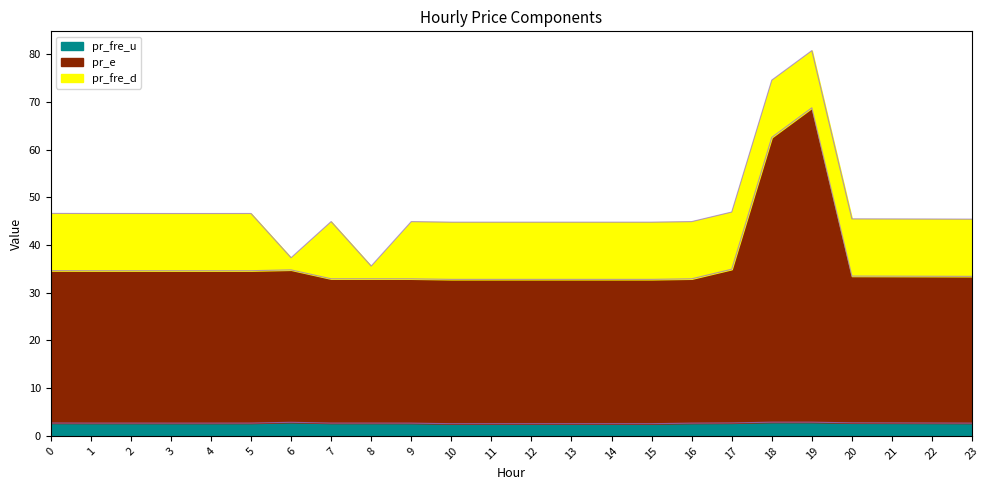

At which category does pr_fre_u reach its first local valley?

7